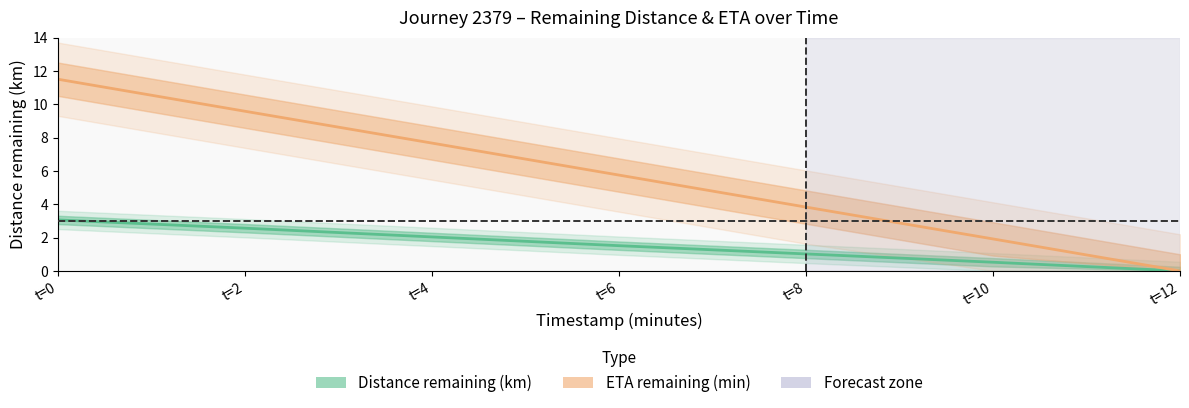

Reading left to right, transcribe all the data shown in this chart.

distance_remaining_km: 3.1	2.6	2.0	1.5	1.0	0.5	0.0
eta_remaining_minutes: 11.5	9.6	7.7	5.8	3.8	1.9	0.0